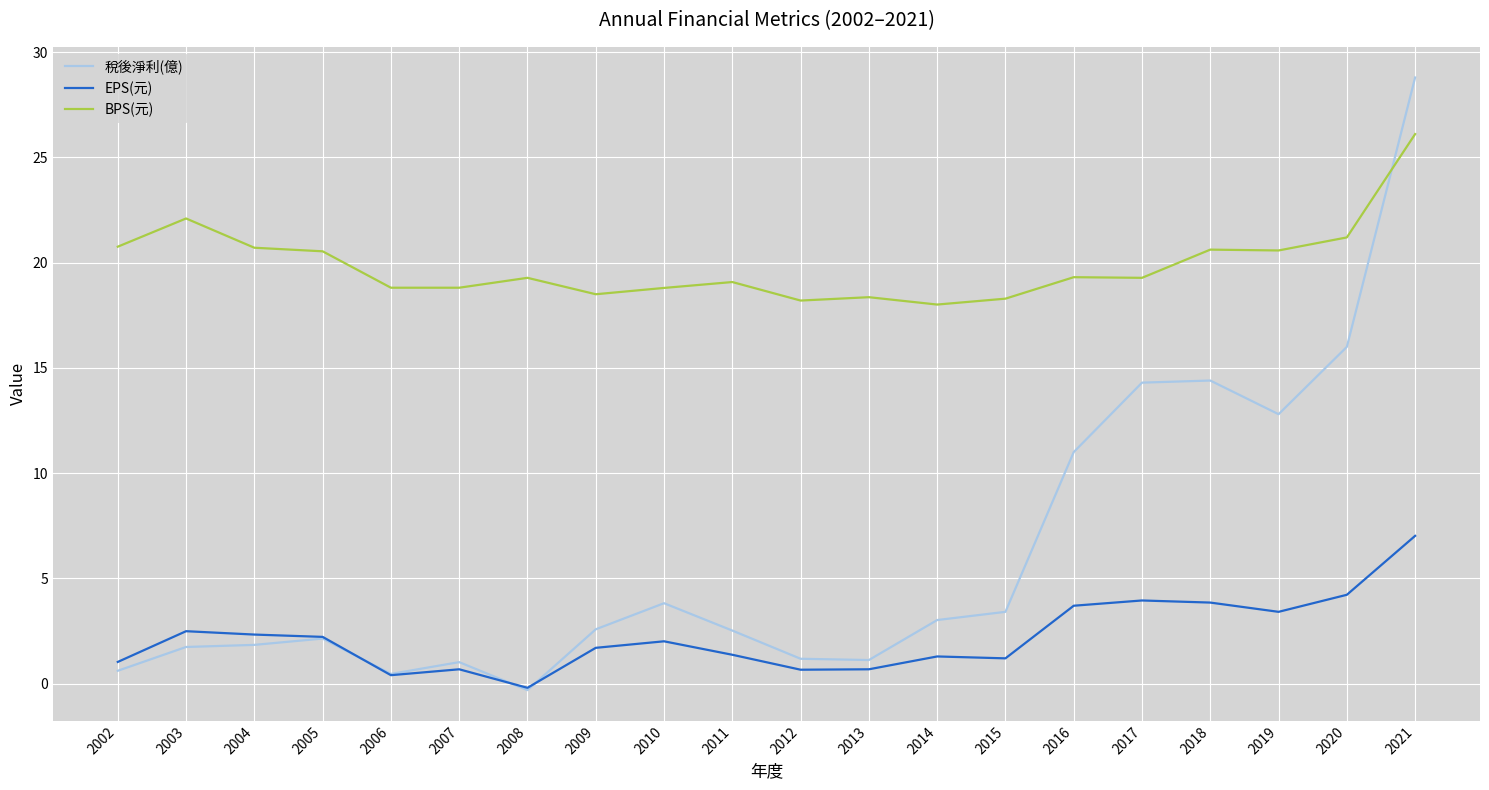

The EPS(元) series shows 0.4 at 2006. True or false?

True